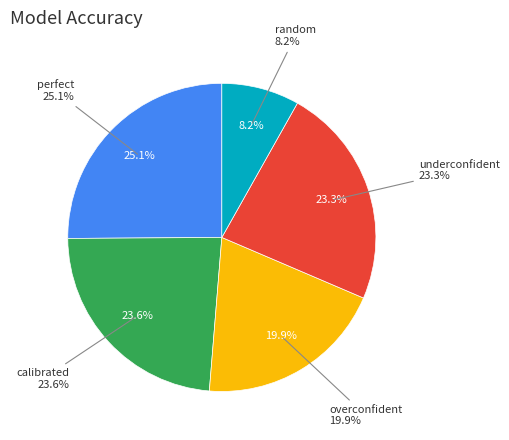

What percentage is the random slice, to the nearest percent?

8%